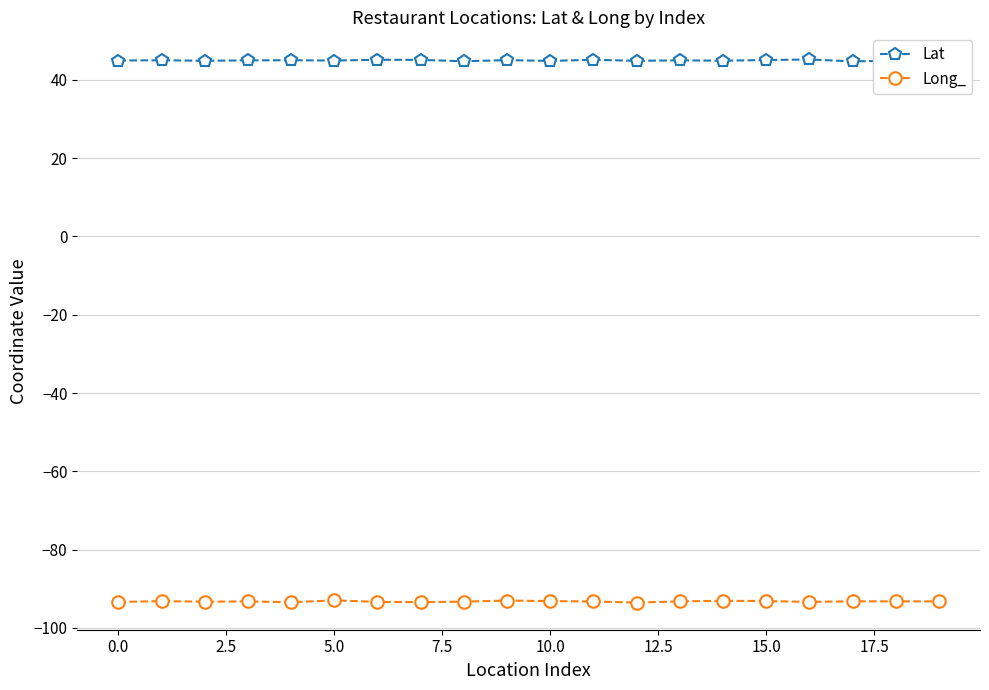

True or false: Long_ has more than 2 points higher than both neighbors.

True